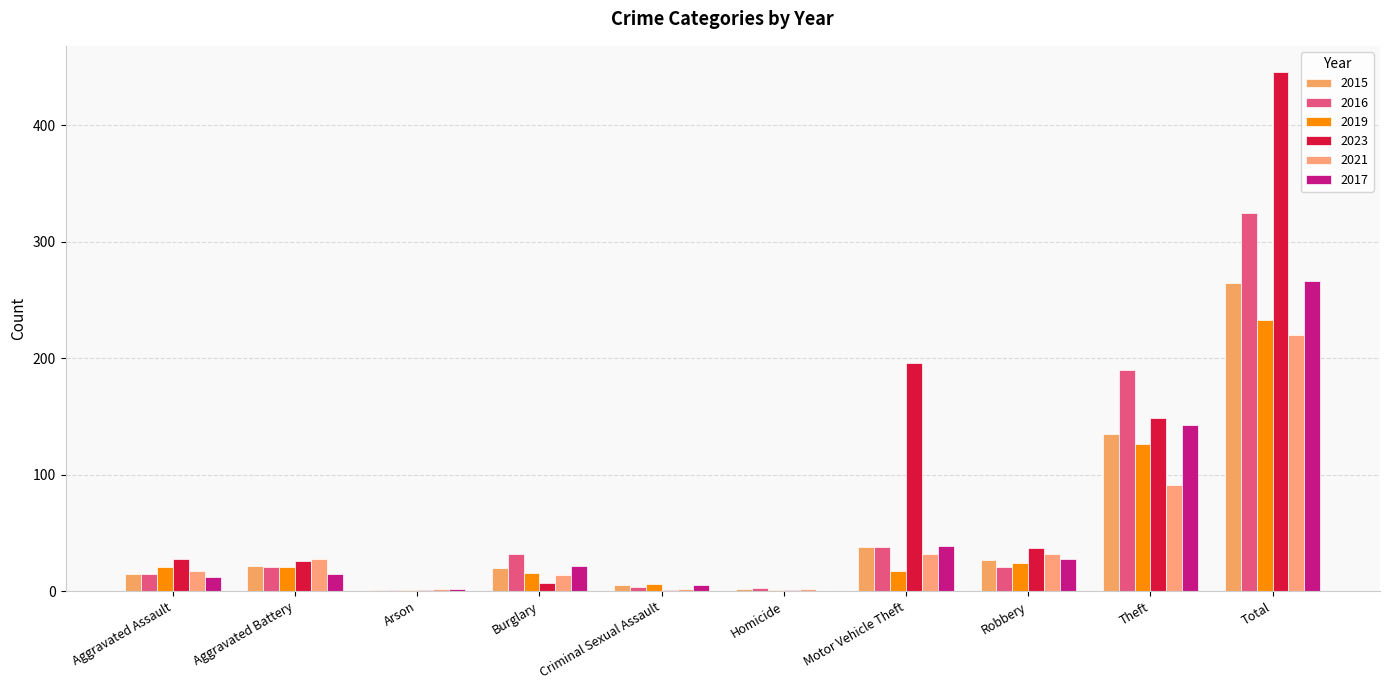

What value does the 2019 series have at Robbery?

24